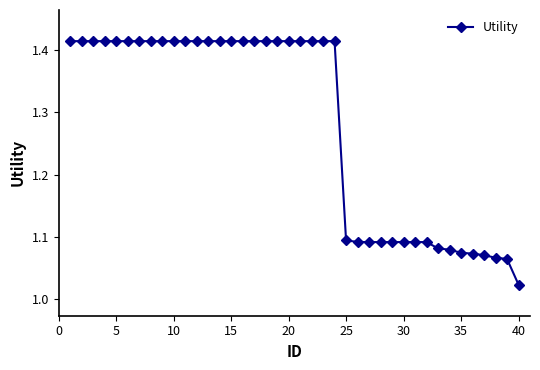

What is the difference between the maximum and minimum values?

0.4